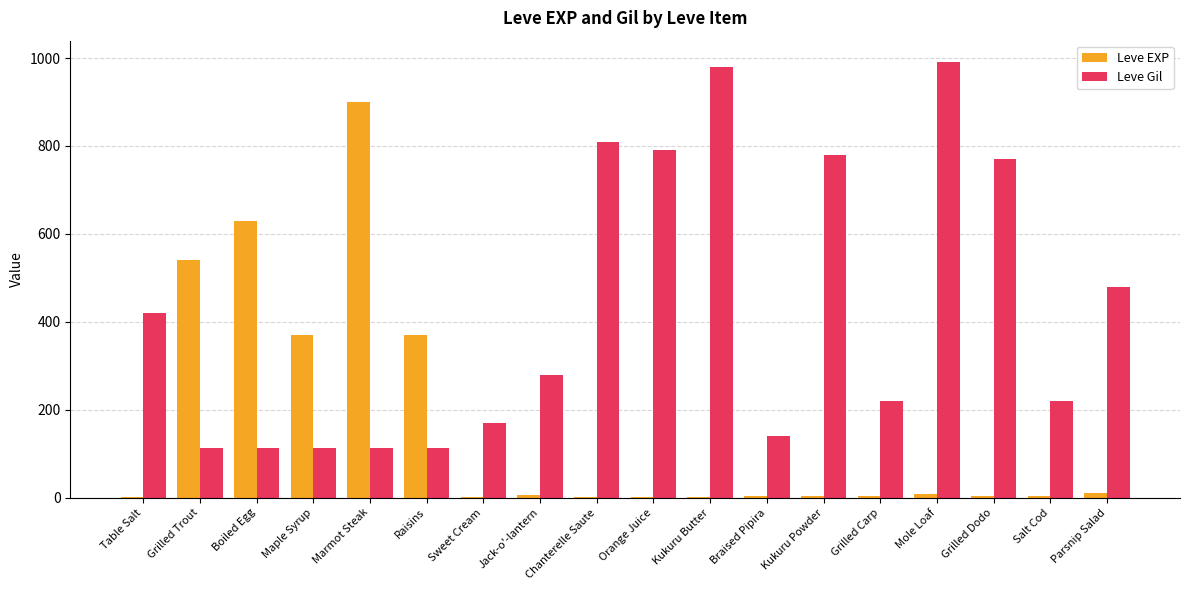

How many groups of bars are there?

18